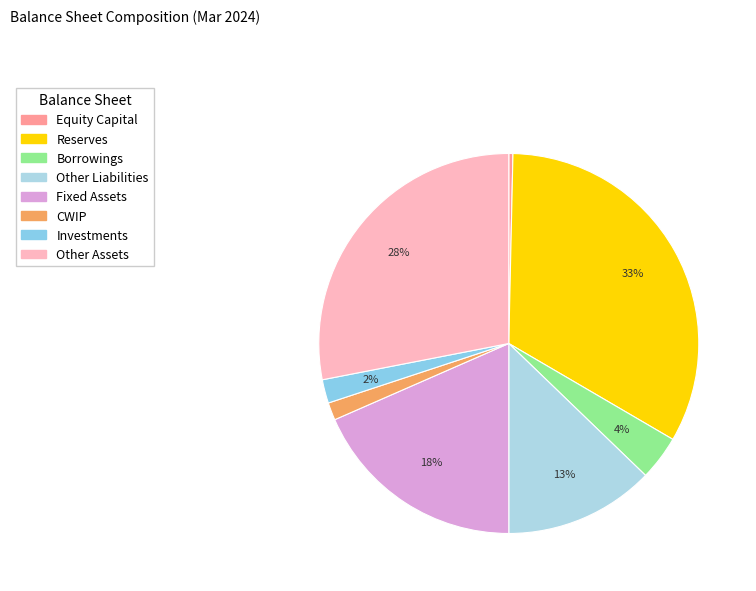

Does any single category account for the majority?

No